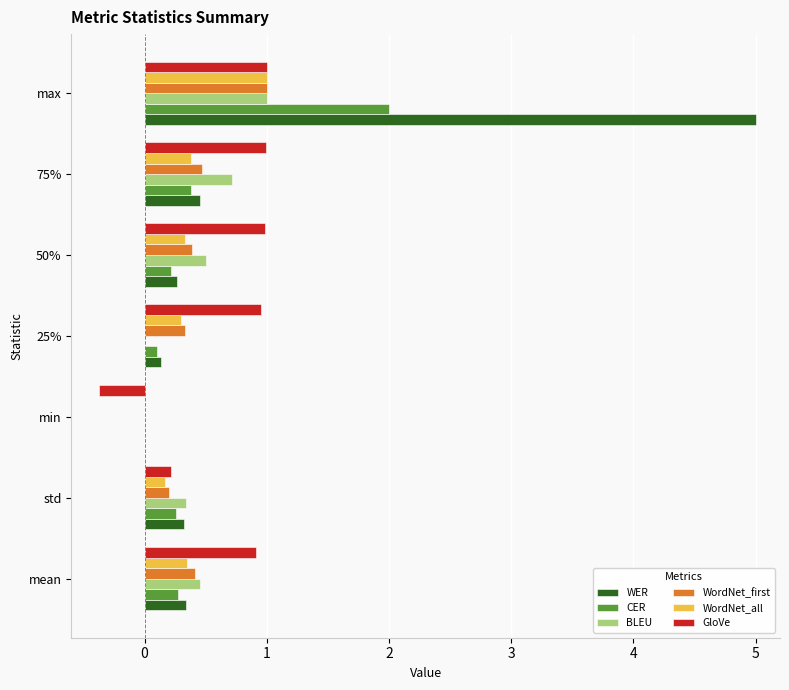

Which series changed the most between 50% and max?

WER